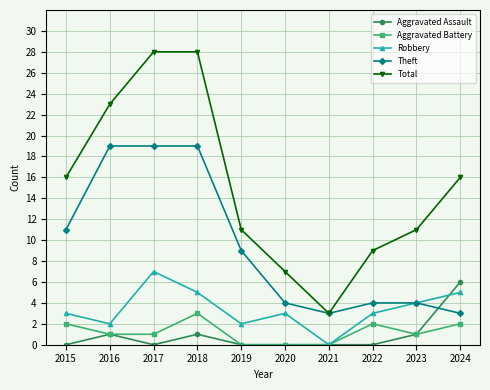

True or false: Aggravated Assault and Robbery cross at least once.

True